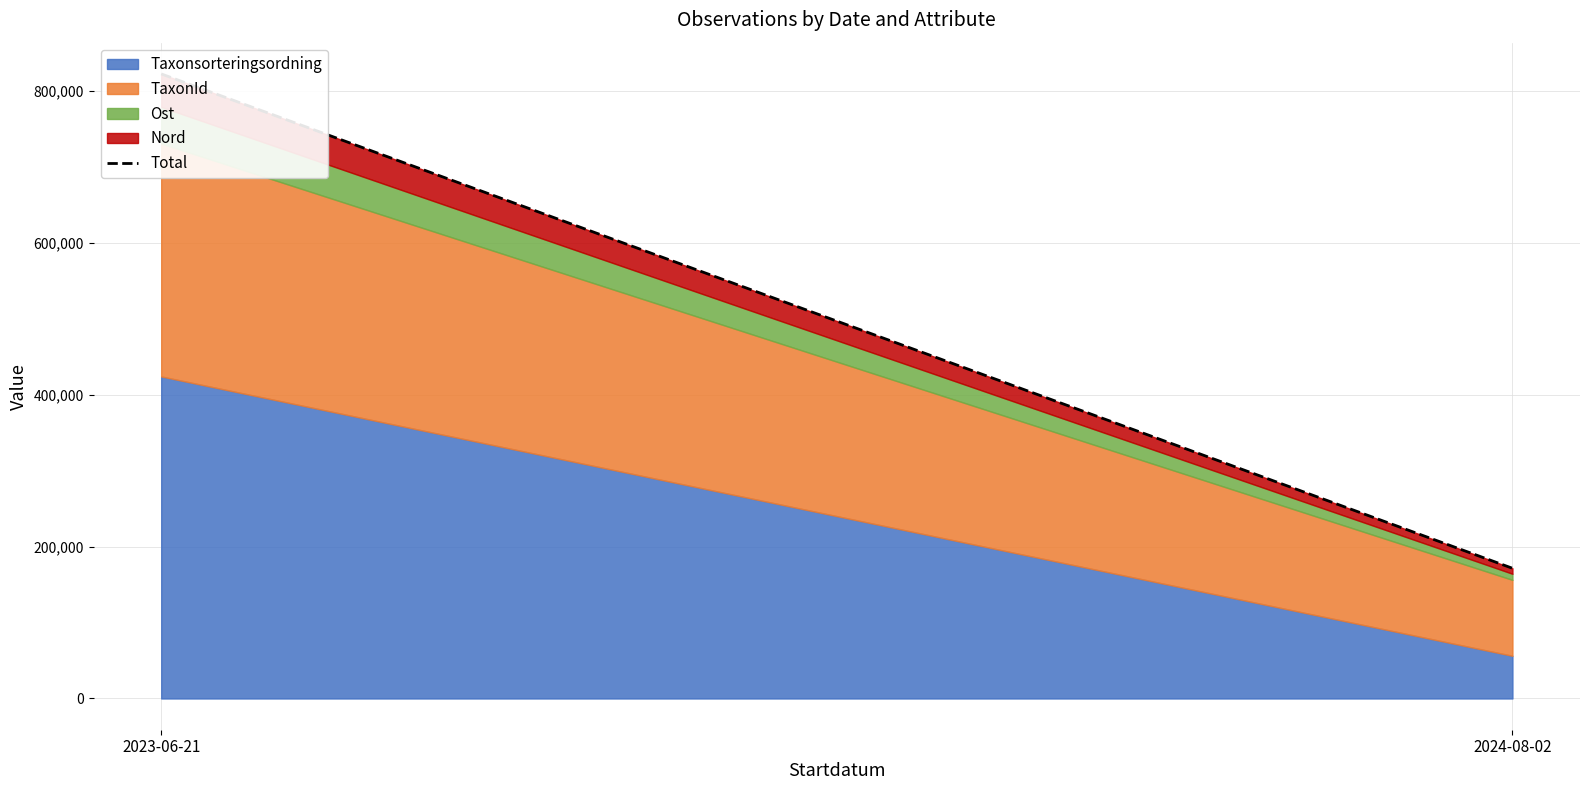

Where does the data first go above 822909?

2023-06-21